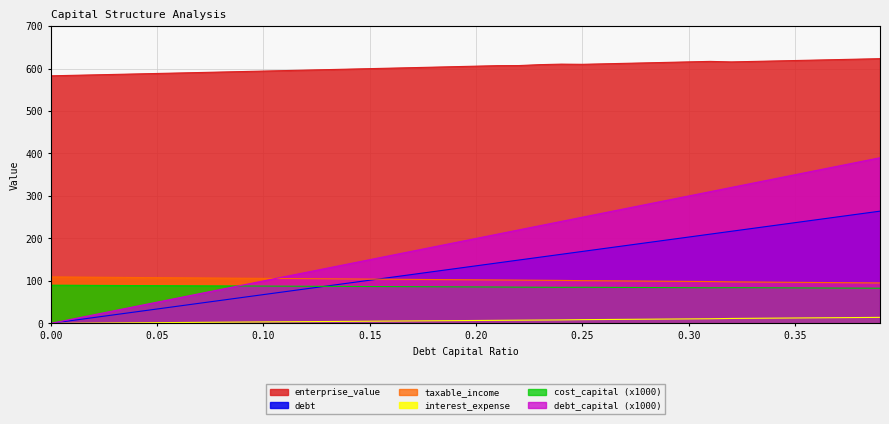

At which label is enterprise_value closest to 603?

0.18